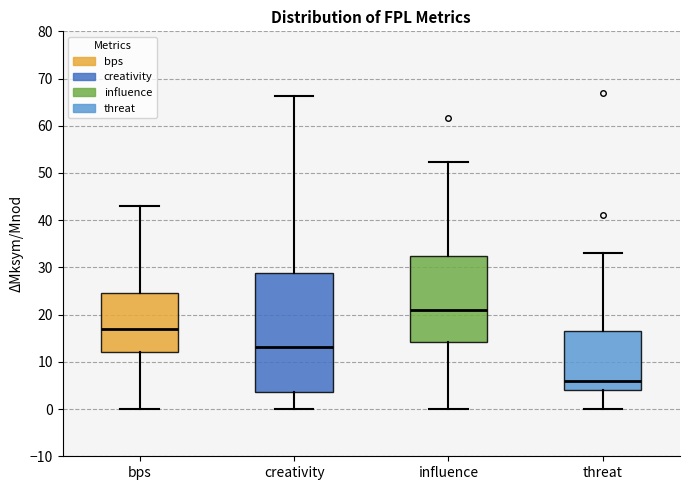

Which box has the lowest median line?

threat